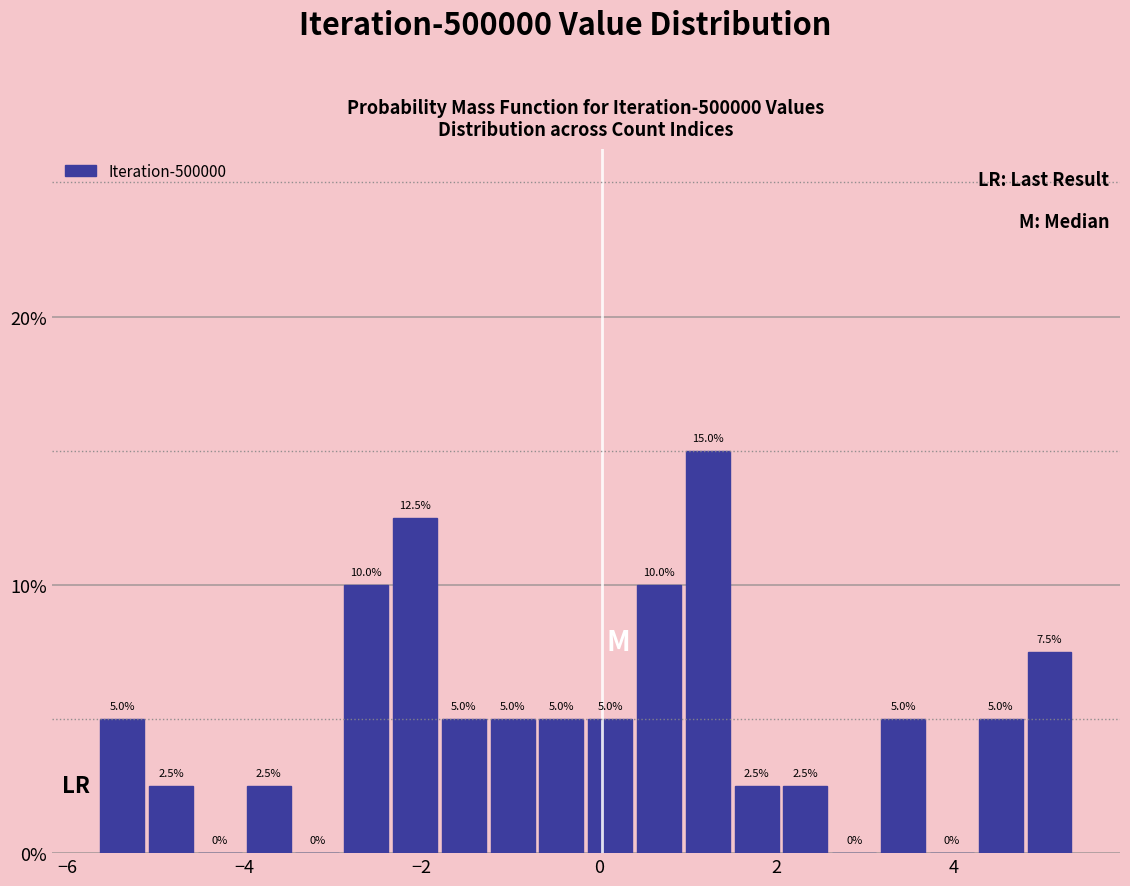

Around what value on the x-axis is the tallest bar? Give the approximate position of its centre, as read against the axis.

1.2